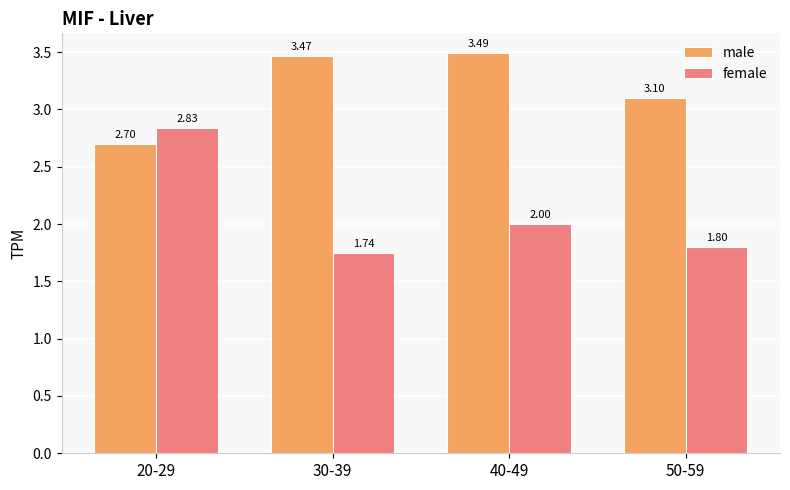

At which label is female closest to 2?

40-49